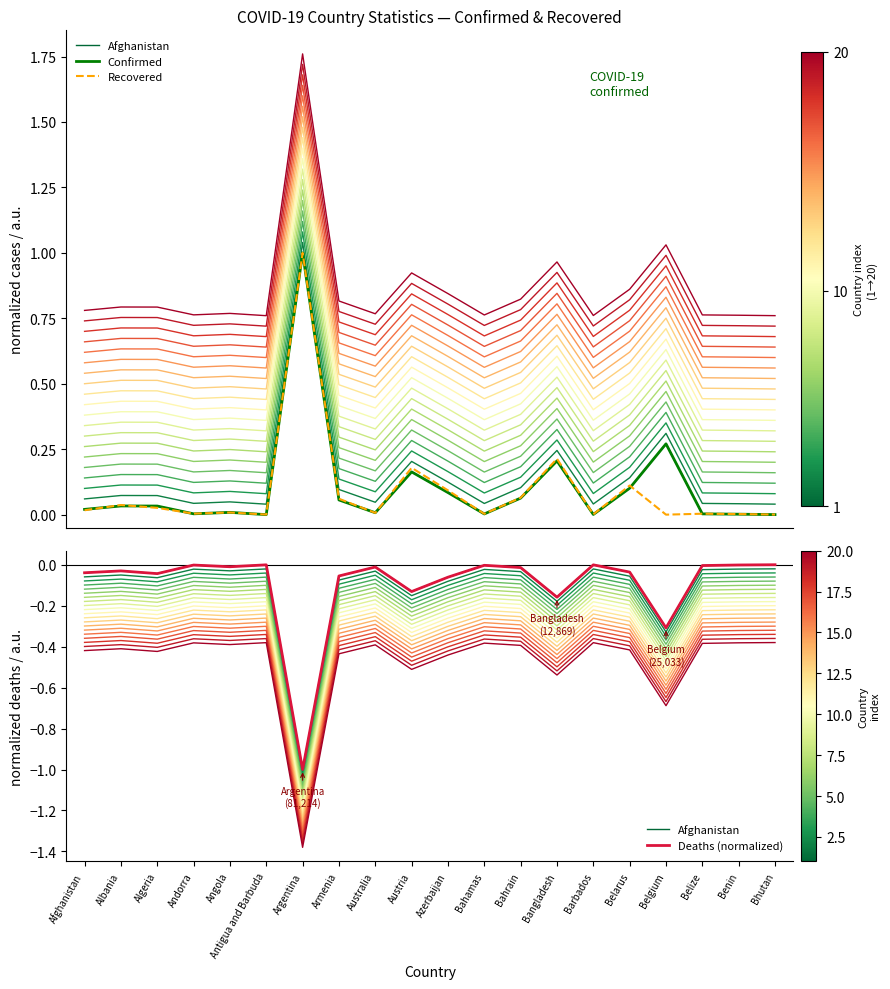

Read the Confirmed value at Argentina.

1.0